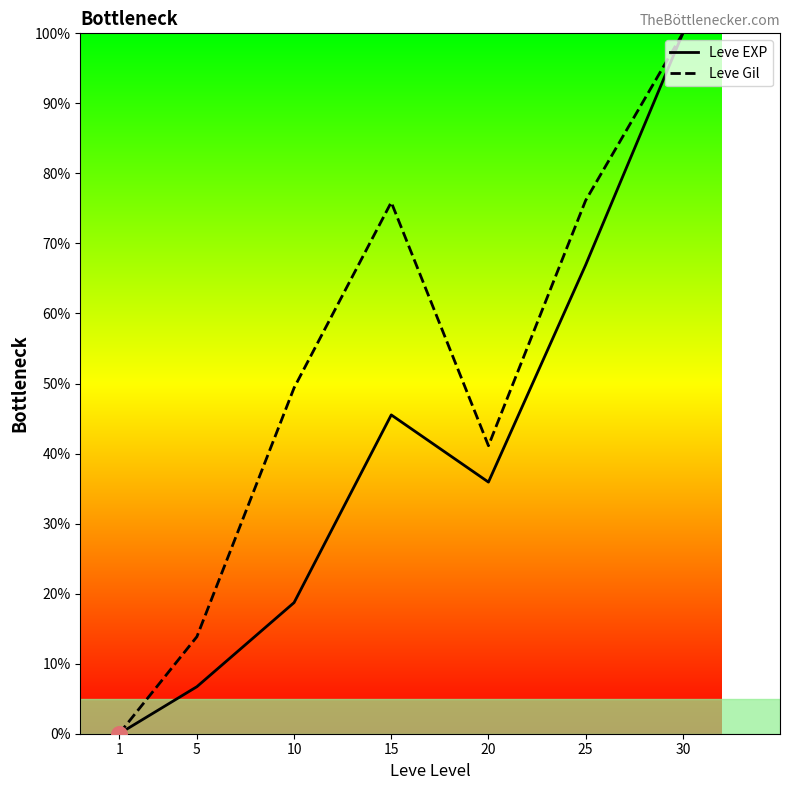

Which series contains the lowest Y value?

Leve EXP